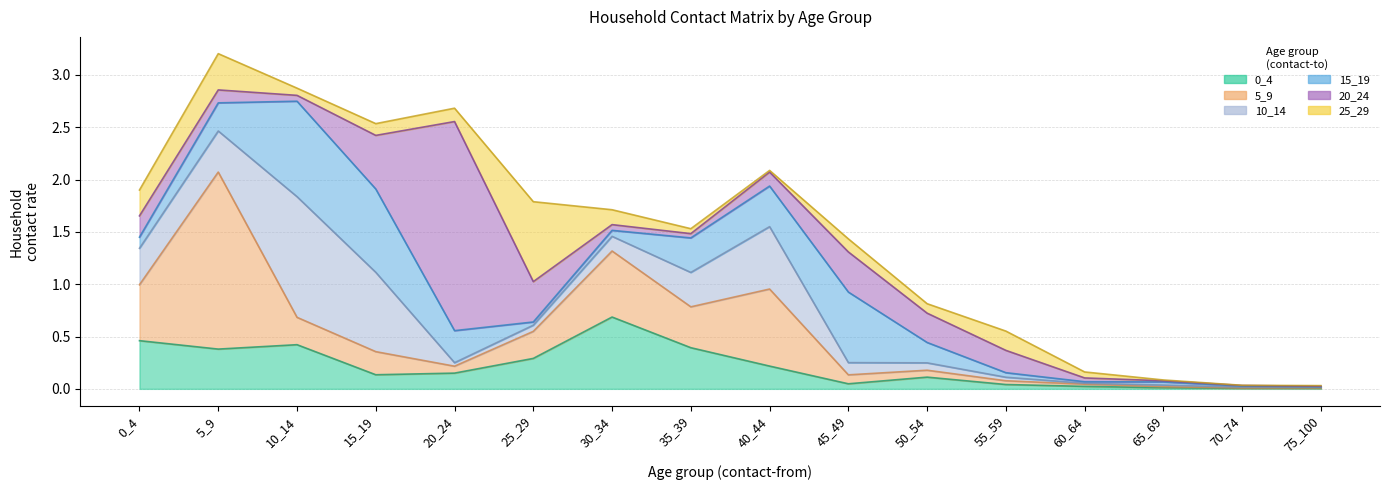

What is the difference between the 5_9 values at 40_44 and 60_64?

0.7